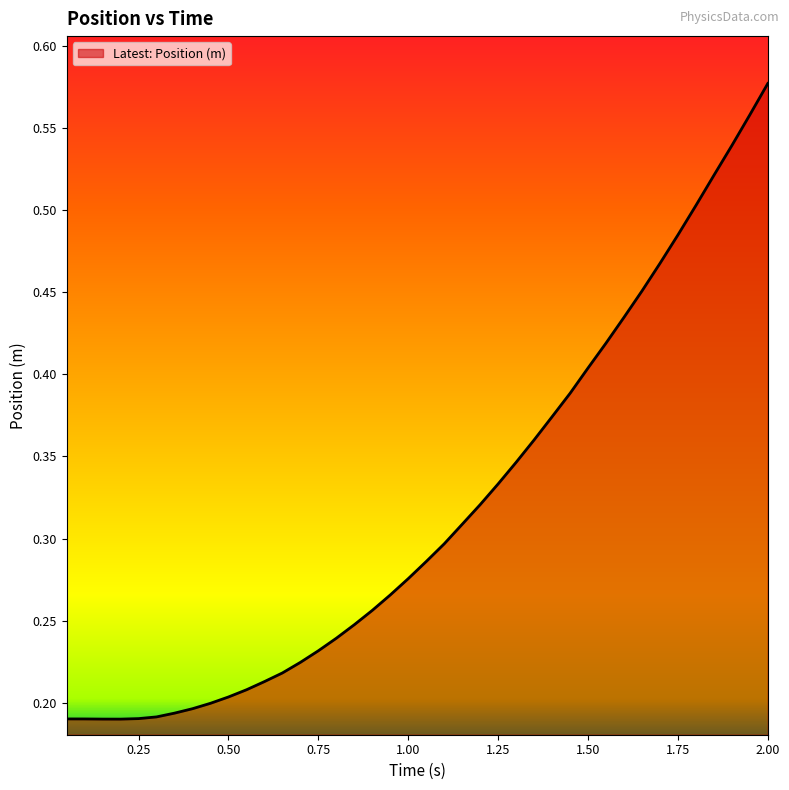

What is the label of the 27th point from the left?

1.35